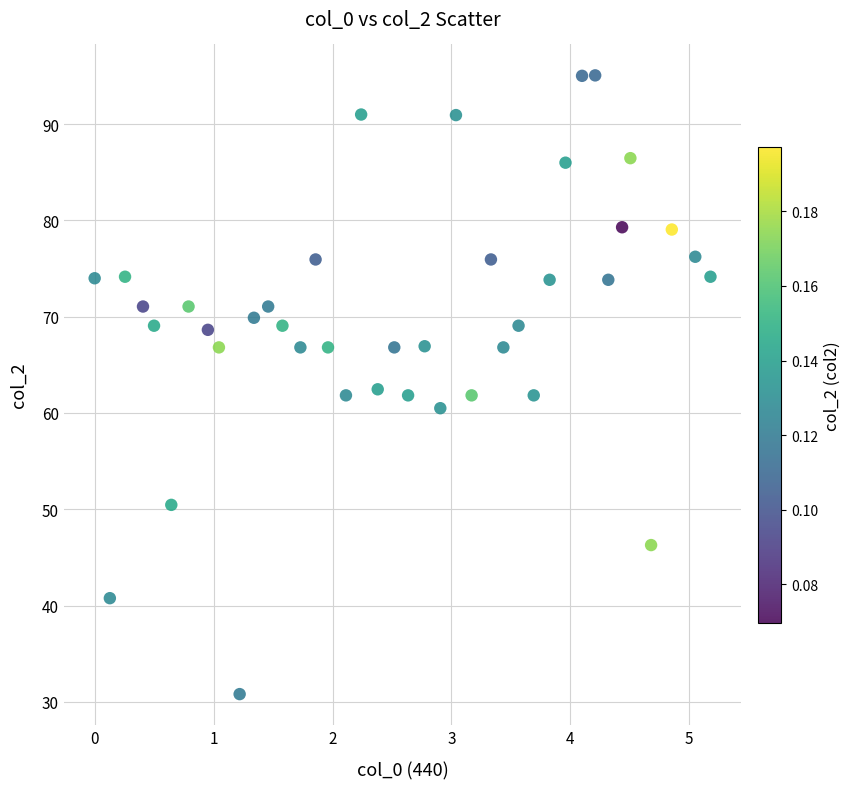

What is the range of Y values (max minus min)?

64.2